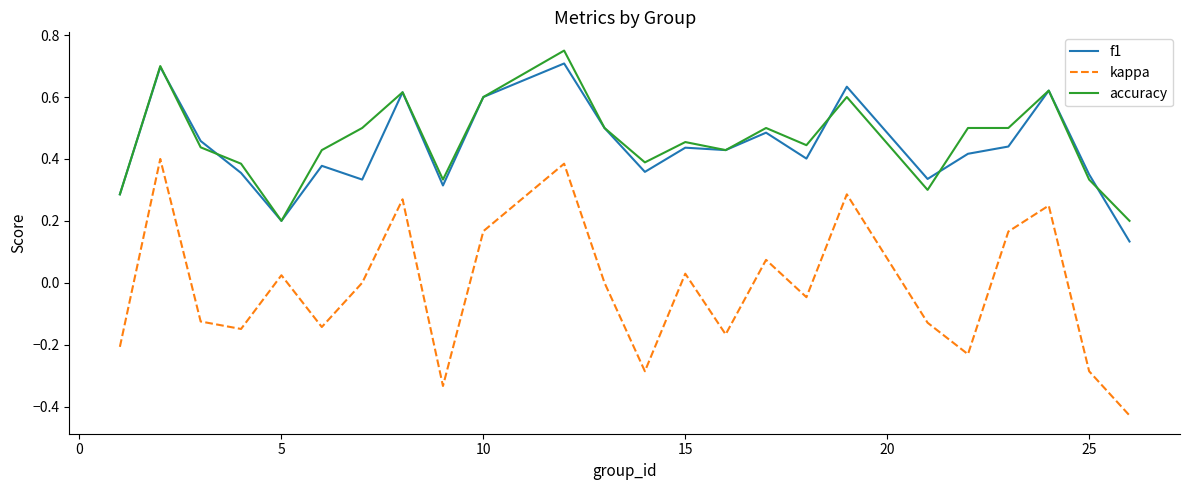

True or false: kappa and f1 cross at least once.

False